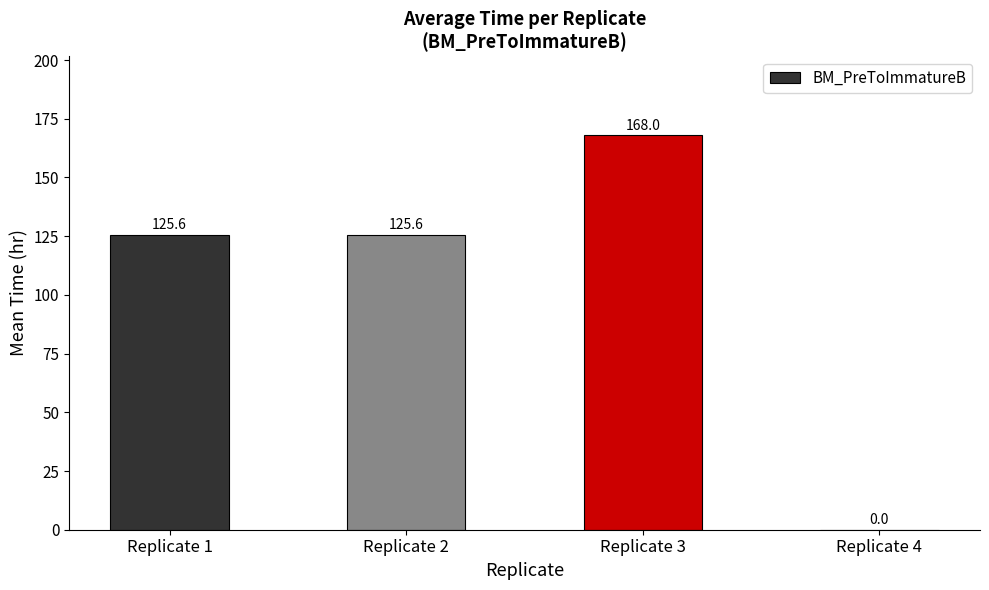

What is the sum of all values?

419.2